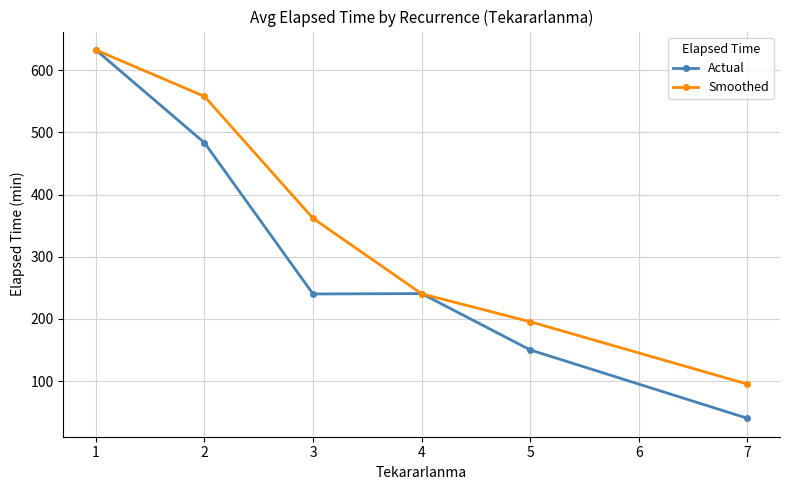

The value of Smoothed at 5 is 195.3. True or false?

True